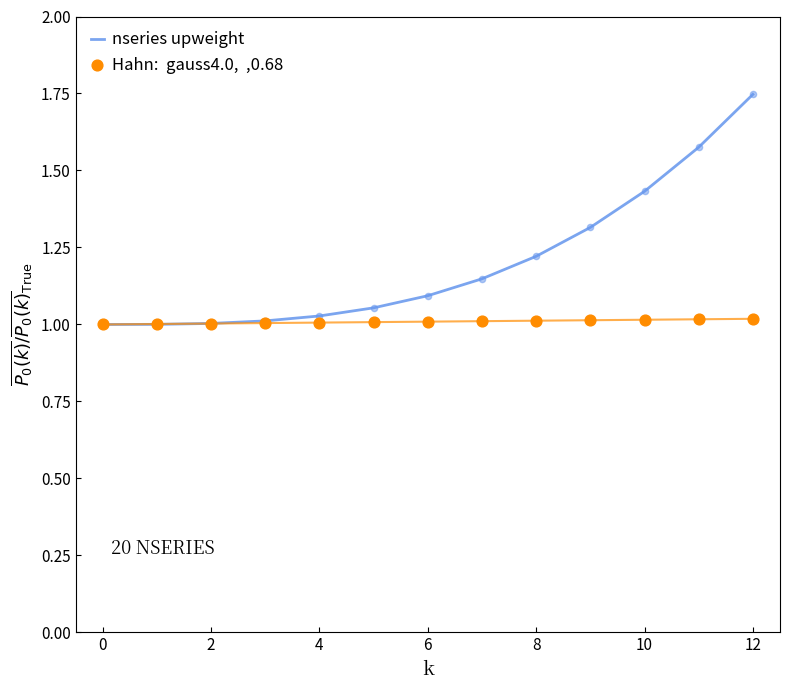

Which series reaches the minimum Y coordinate?

nseries upweight